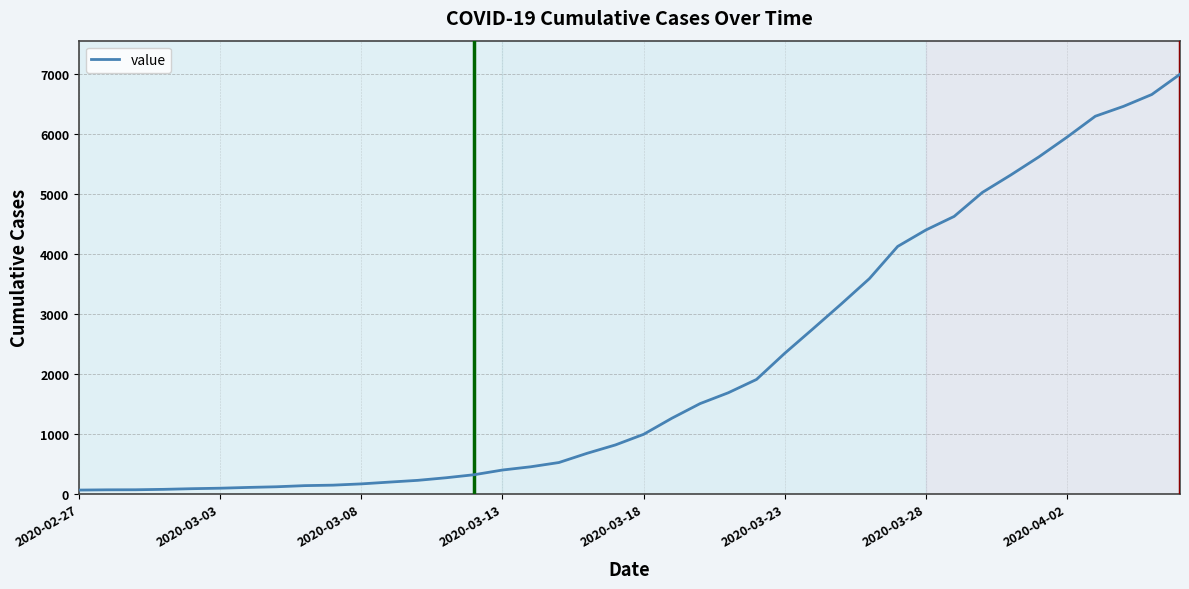

What is the average value?

2142